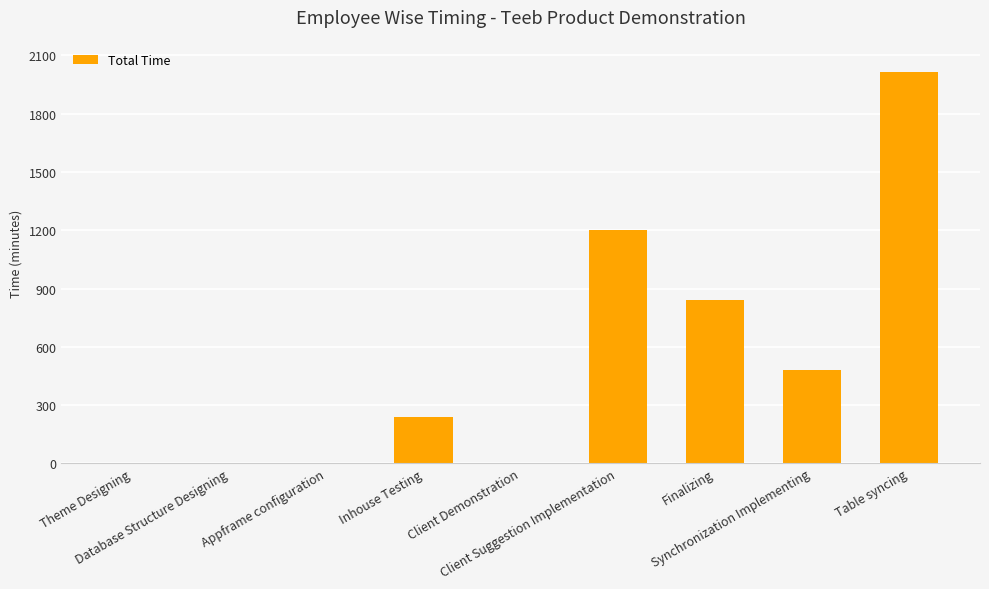

Does the chart contain stacked bars?

No